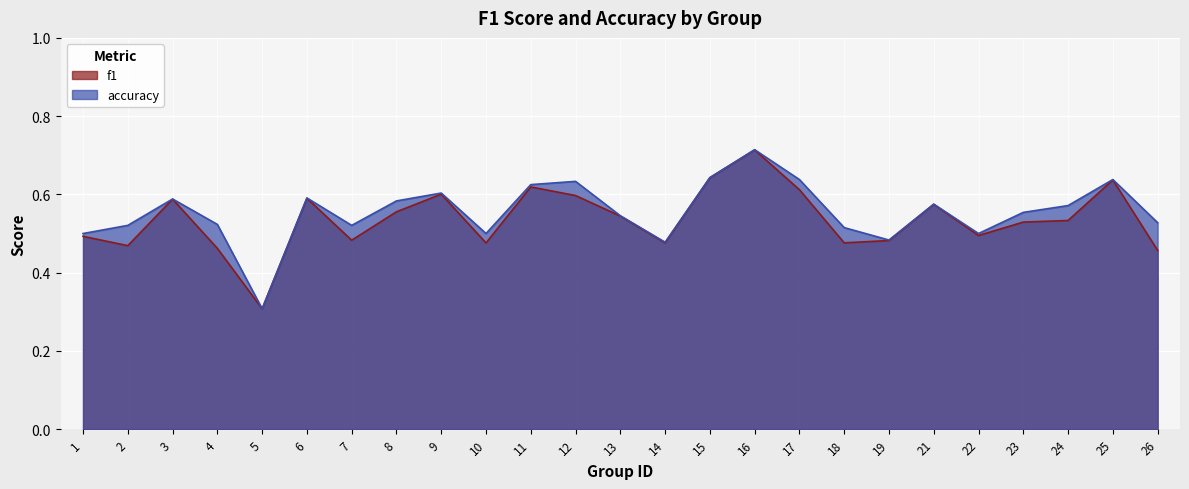

What are all the series names shown in the legend?

f1, accuracy